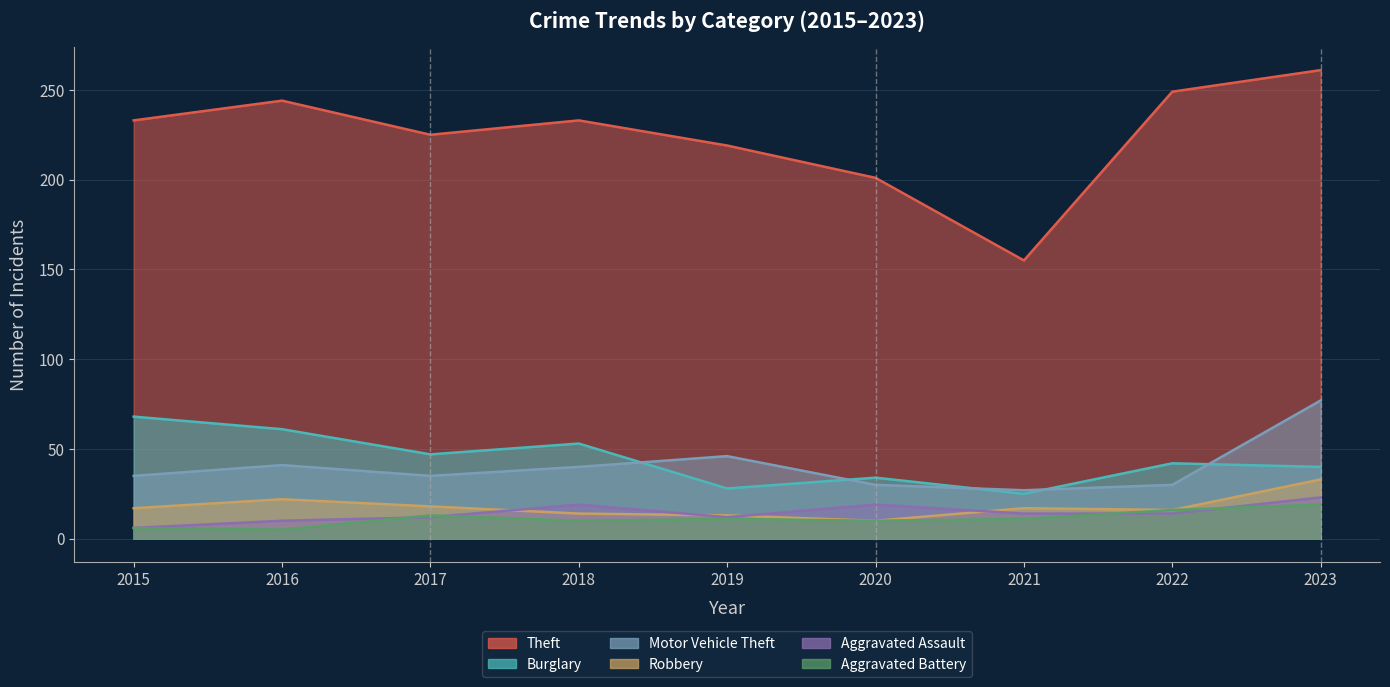

List the series in order of their peak value, lowest first.

Aggravated Battery, Aggravated Assault, Robbery, Burglary, Motor Vehicle Theft, Theft